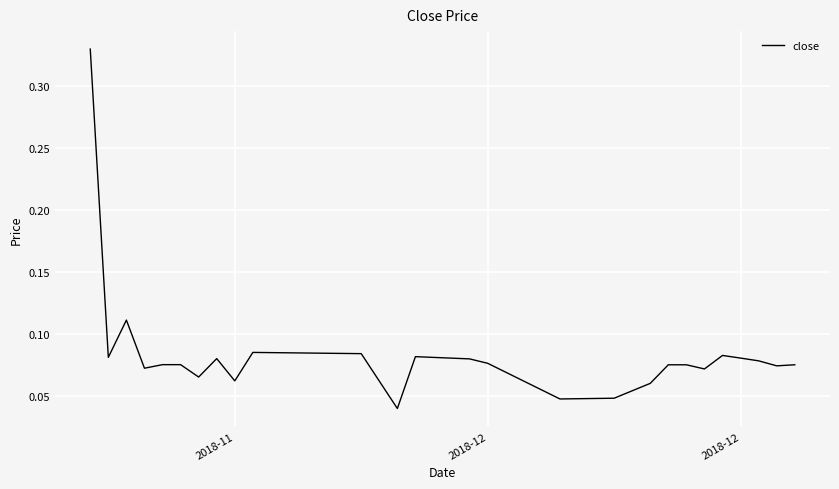

How many series are shown in this chart?

1